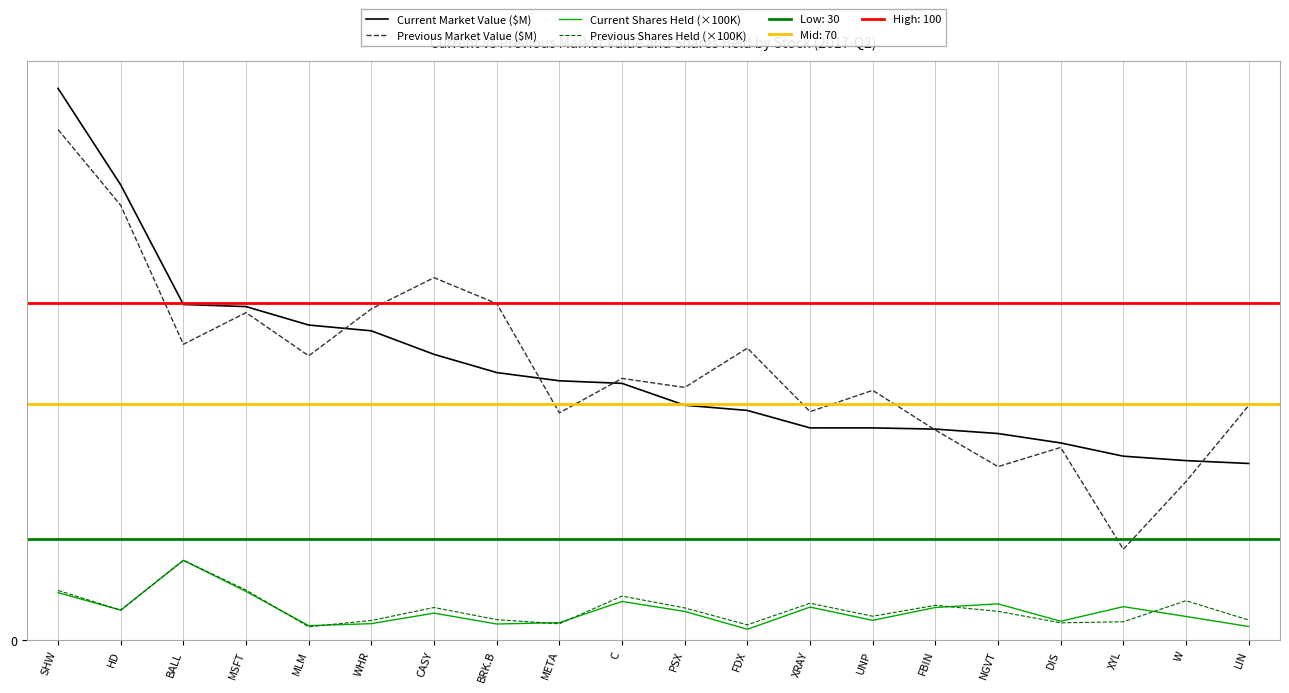

Rank the series at XRAY from highest to lowest value.

Previous Market Value ($M), Current Market Value ($M), Previous Shares Held (×100K), Current Shares Held (×100K)